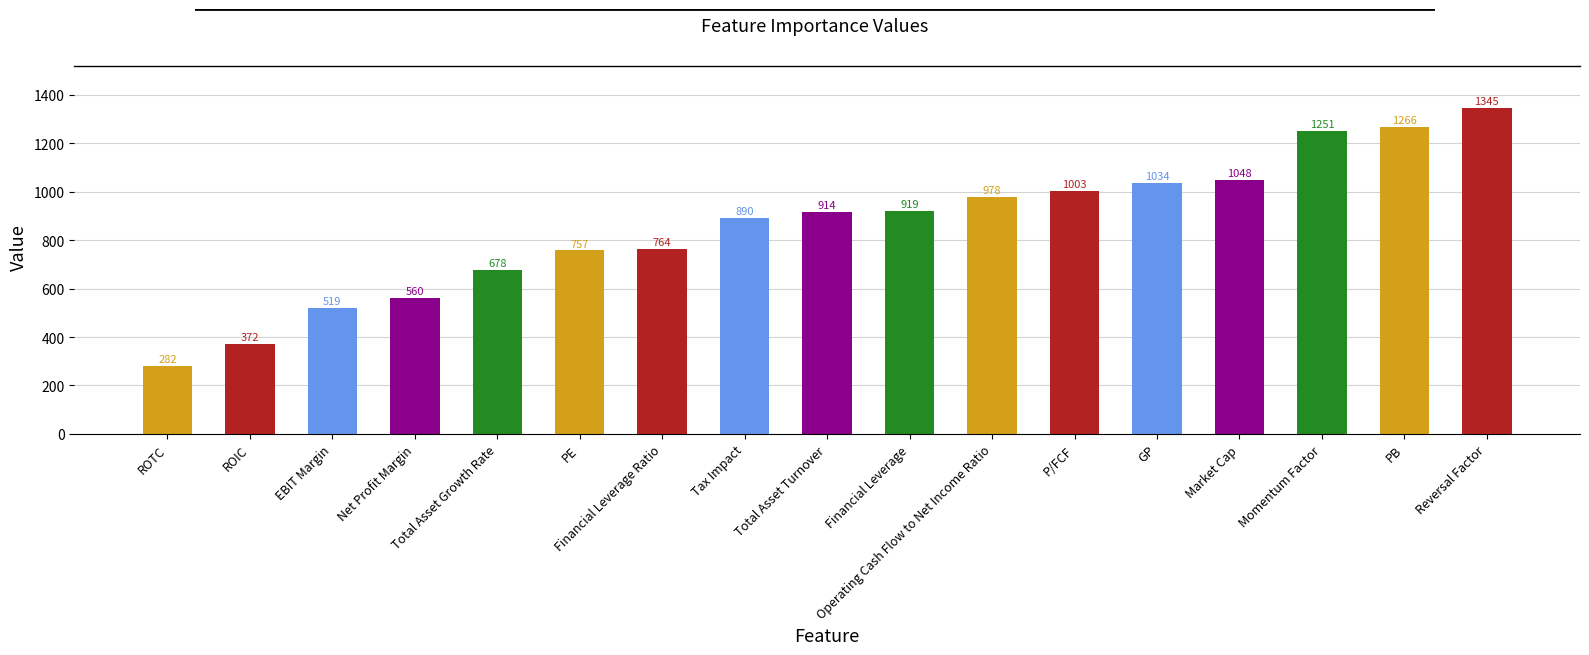

Which category has the highest value across all series?

Reversal Factor